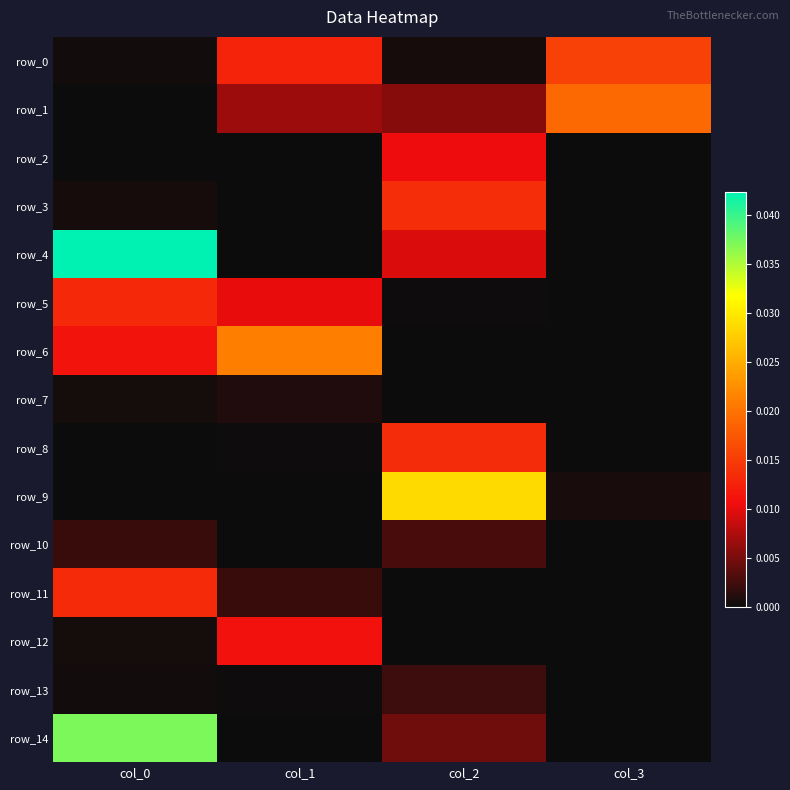

The value of row_3 at col_1 is 0.0. True or false?

False